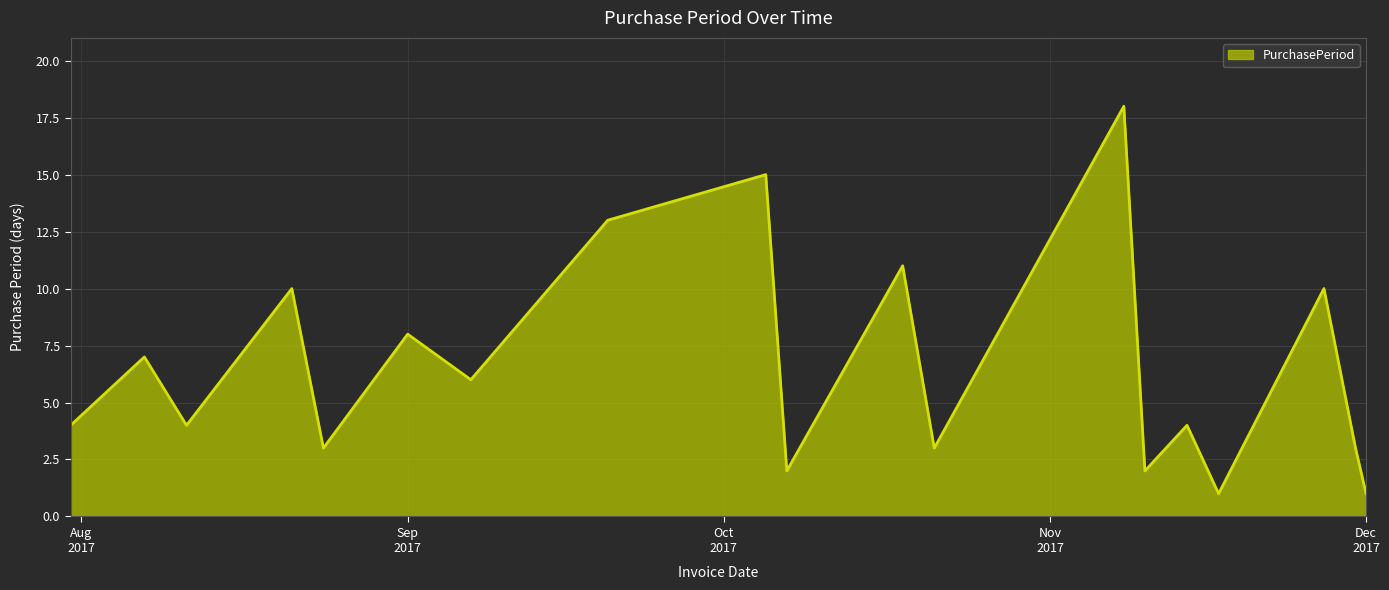

What is the maximum value shown in the chart?

18